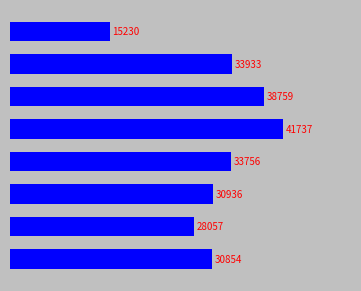

Are the bars horizontal?

Yes